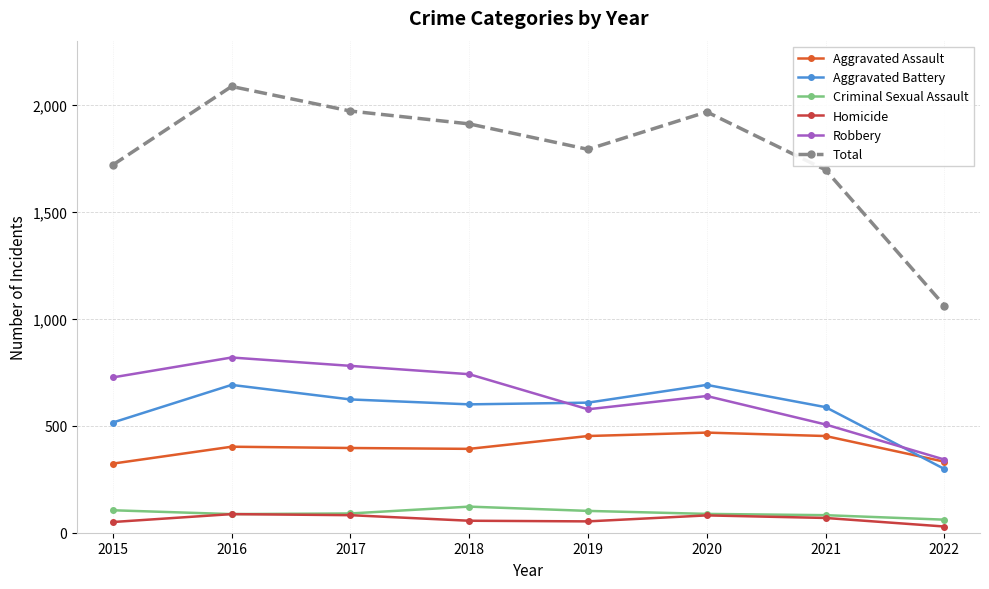

How many lines are shown in the chart?

6